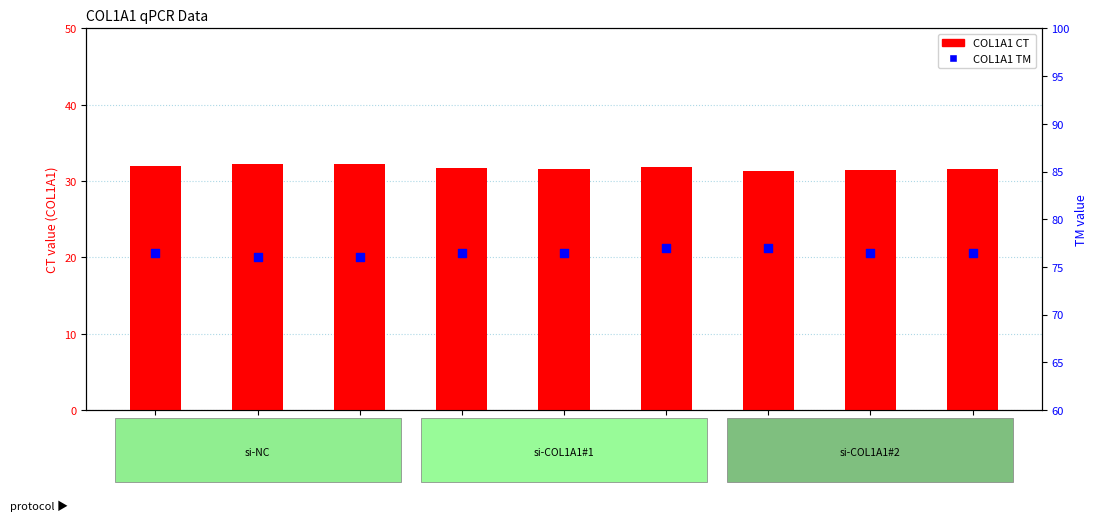

At how many categories does at least one series exceed 54?

9